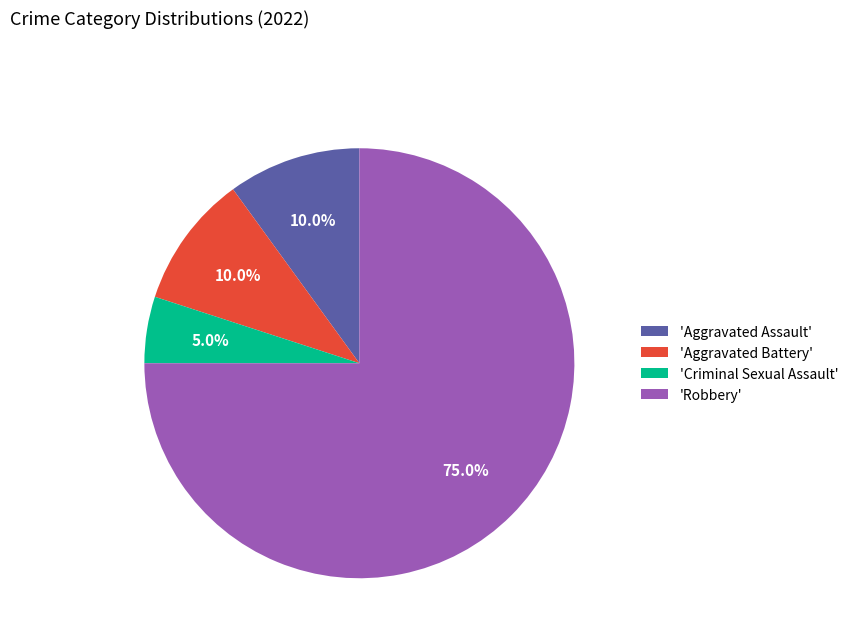

Which slice represents more than half of the pie?

'Robbery'